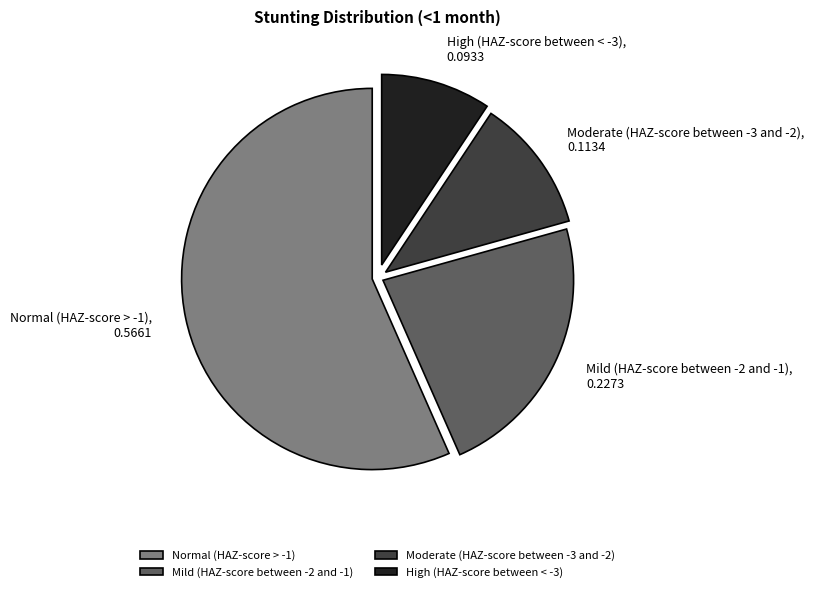

Which slice is the largest?

Normal (HAZ-score > -1)